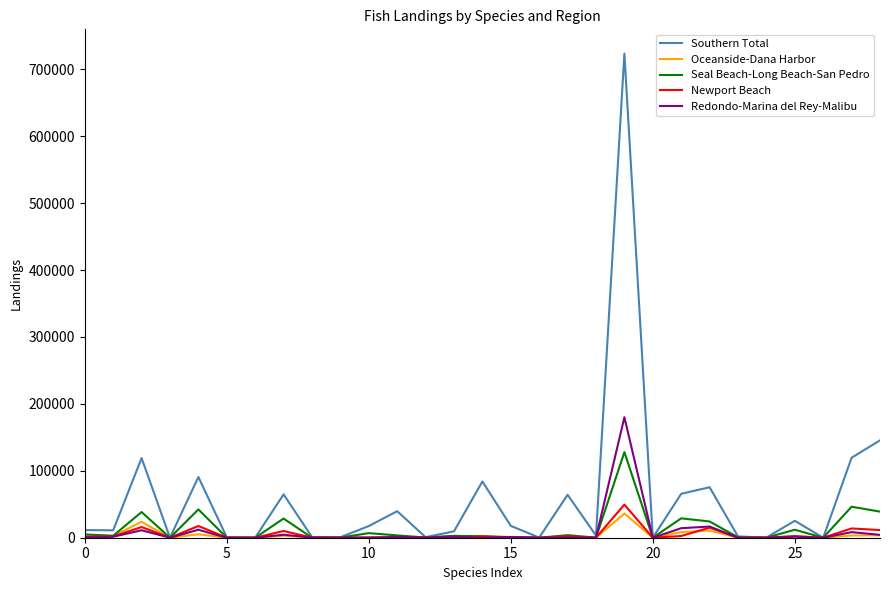

Which series has the widest spread of values?

Southern Total